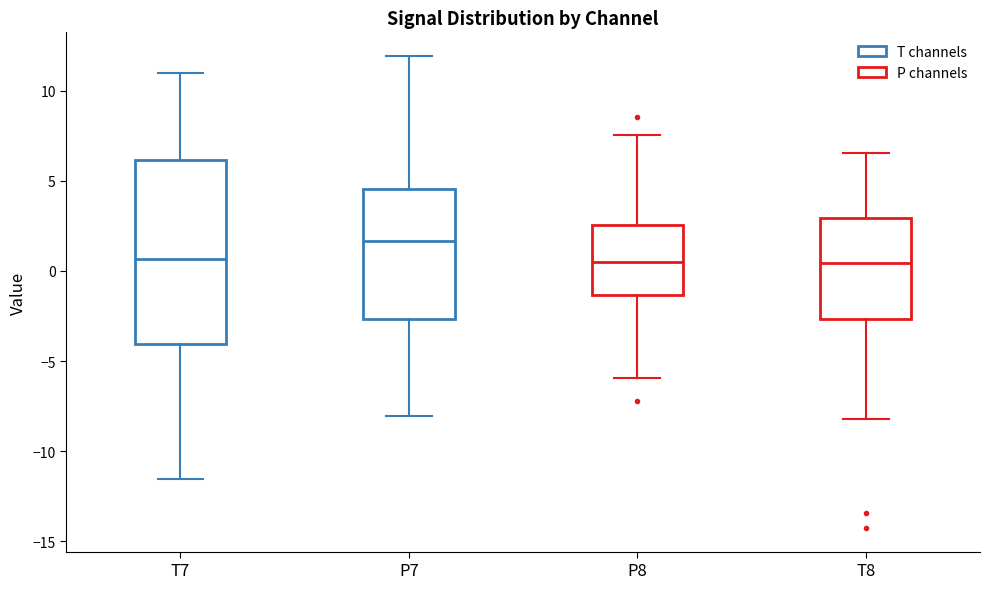

Reading left to right, read every box against the y-axis: the position of its median line, the range the box covers, and the ends of its whiskers. The values are not printed on the chart, so give them approximately, as read against the axis.

T7: median 0.5, box -4.0 to 6.0, whiskers -11.5 to 11.0
P7: median 1.5, box -2.5 to 4.5, whiskers -8.0 to 12.0
P8: median 0.5, box -1.5 to 2.5, whiskers -6.0 to 7.5
T8: median 0.5, box -2.5 to 3.0, whiskers -8.0 to 6.5